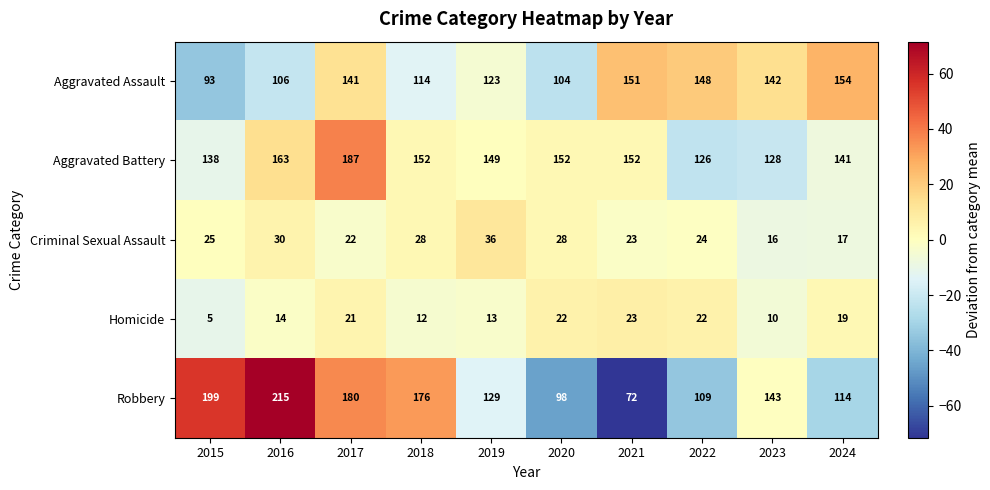

The Aggravated Battery series shows 149 at 2019. True or false?

True